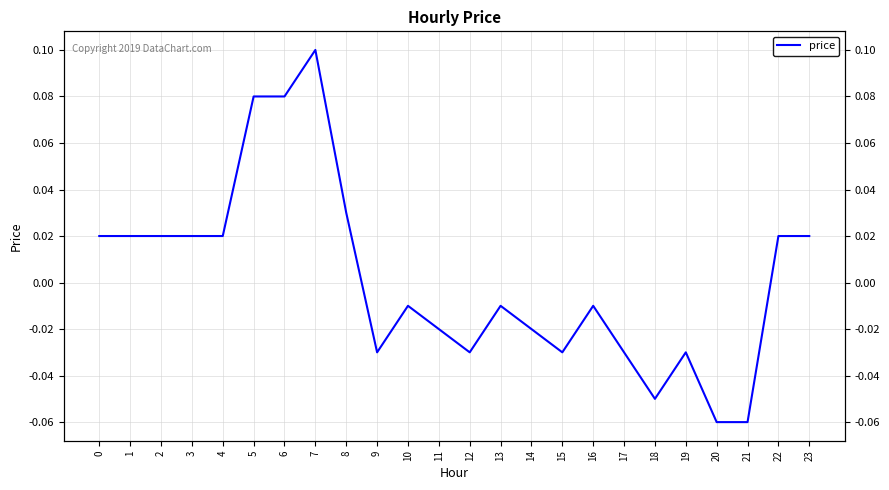

The value at 19 is -0.0. True or false?

False